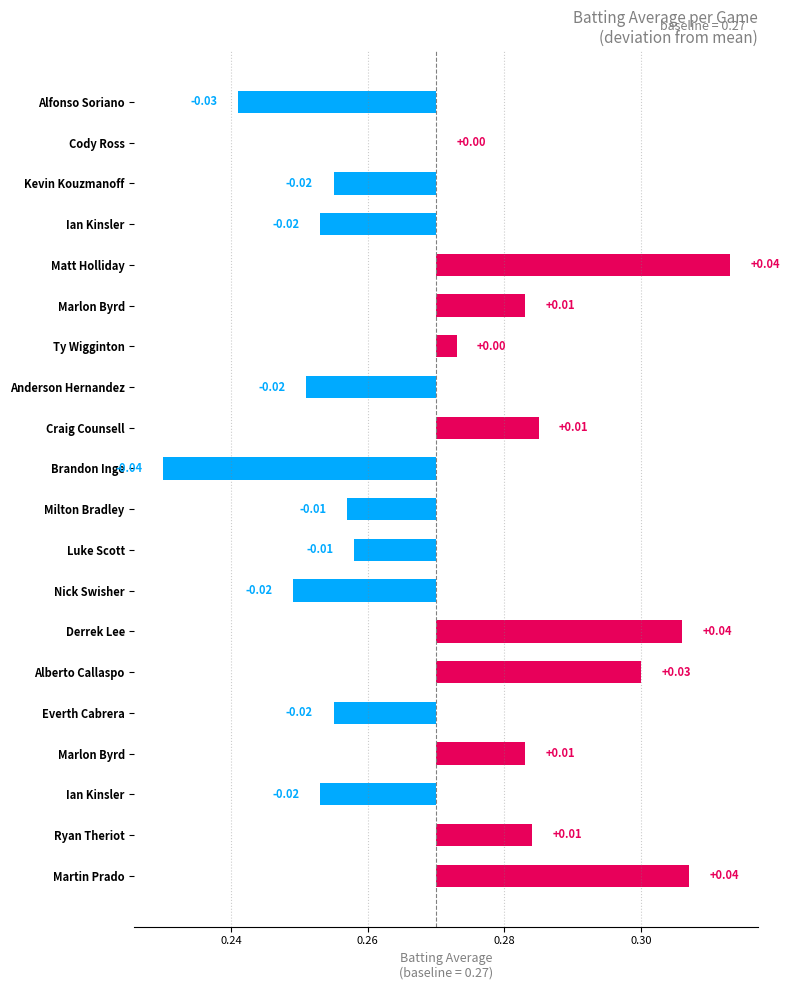

The chart shows a value of 0.0 at Martin Prado. True or false?

False